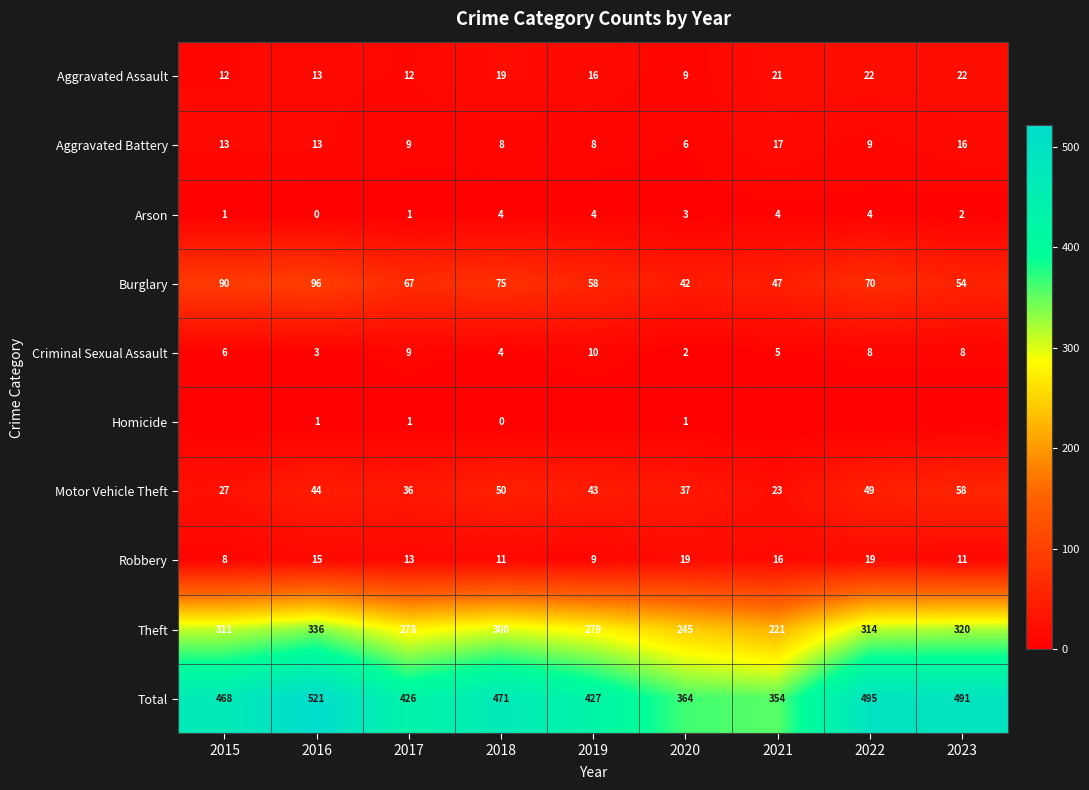

Where does the Burglary series first go above 67?

2015